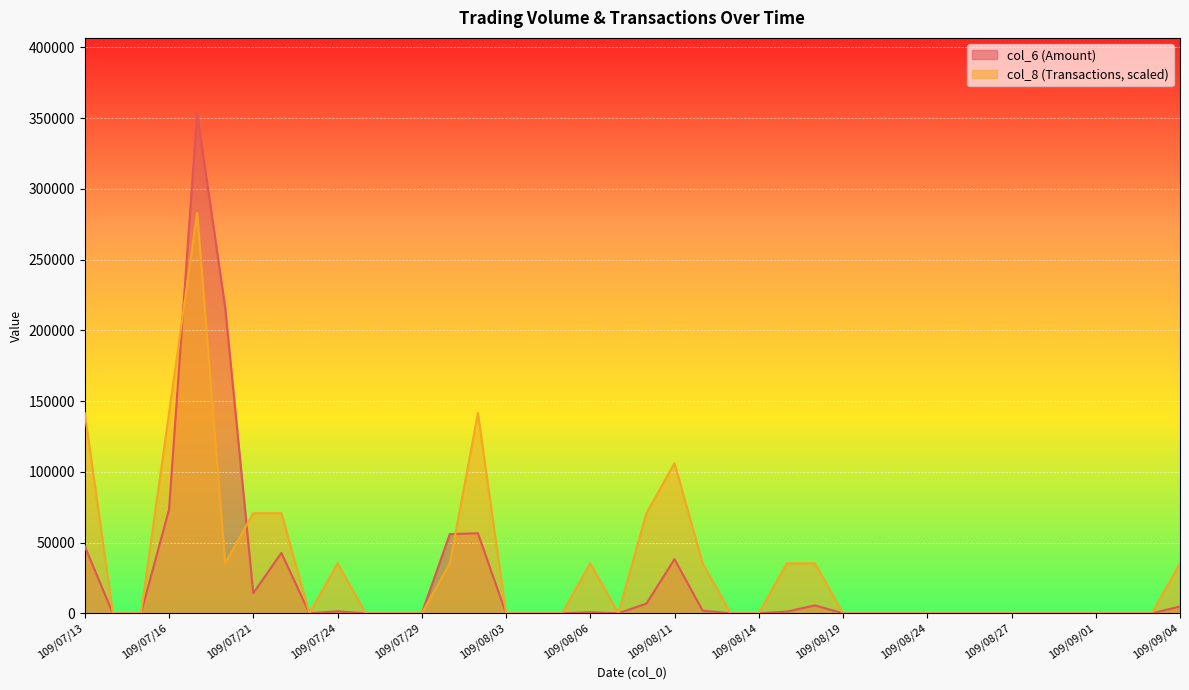

True or false: col_8 and col_6 intersect in this chart.

True